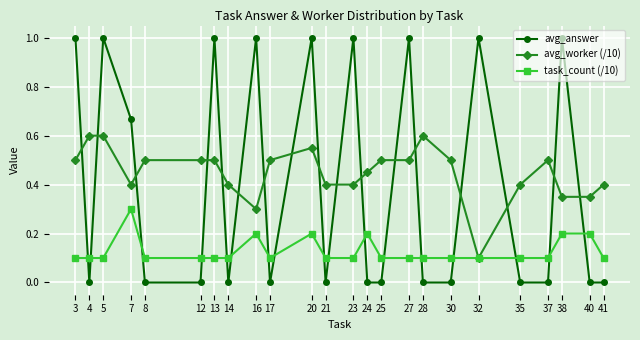

True or false: avg_worker (/10) and avg_answer intersect in this chart.

True